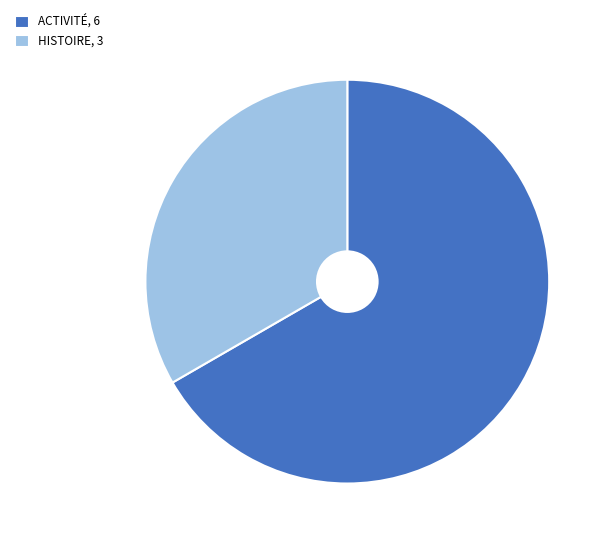

Which slice represents more than half of the pie?

ACTIVITÉ, 6